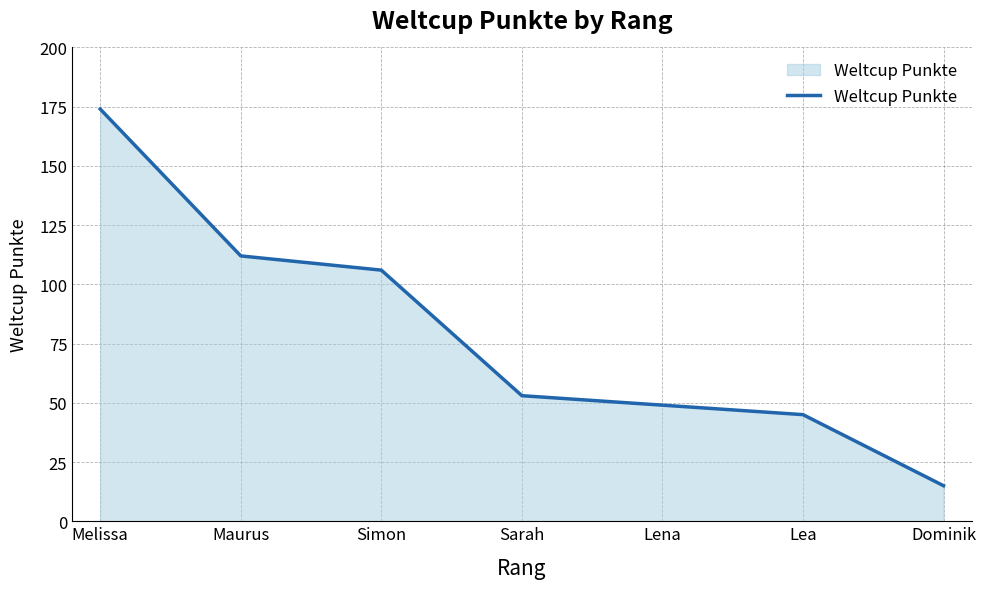

Reading left to right, extract all data points from this chart.

Melissa=174	Maurus=112	Simon=106	Sarah=53	Lena=49	Lea=45	Dominik=15